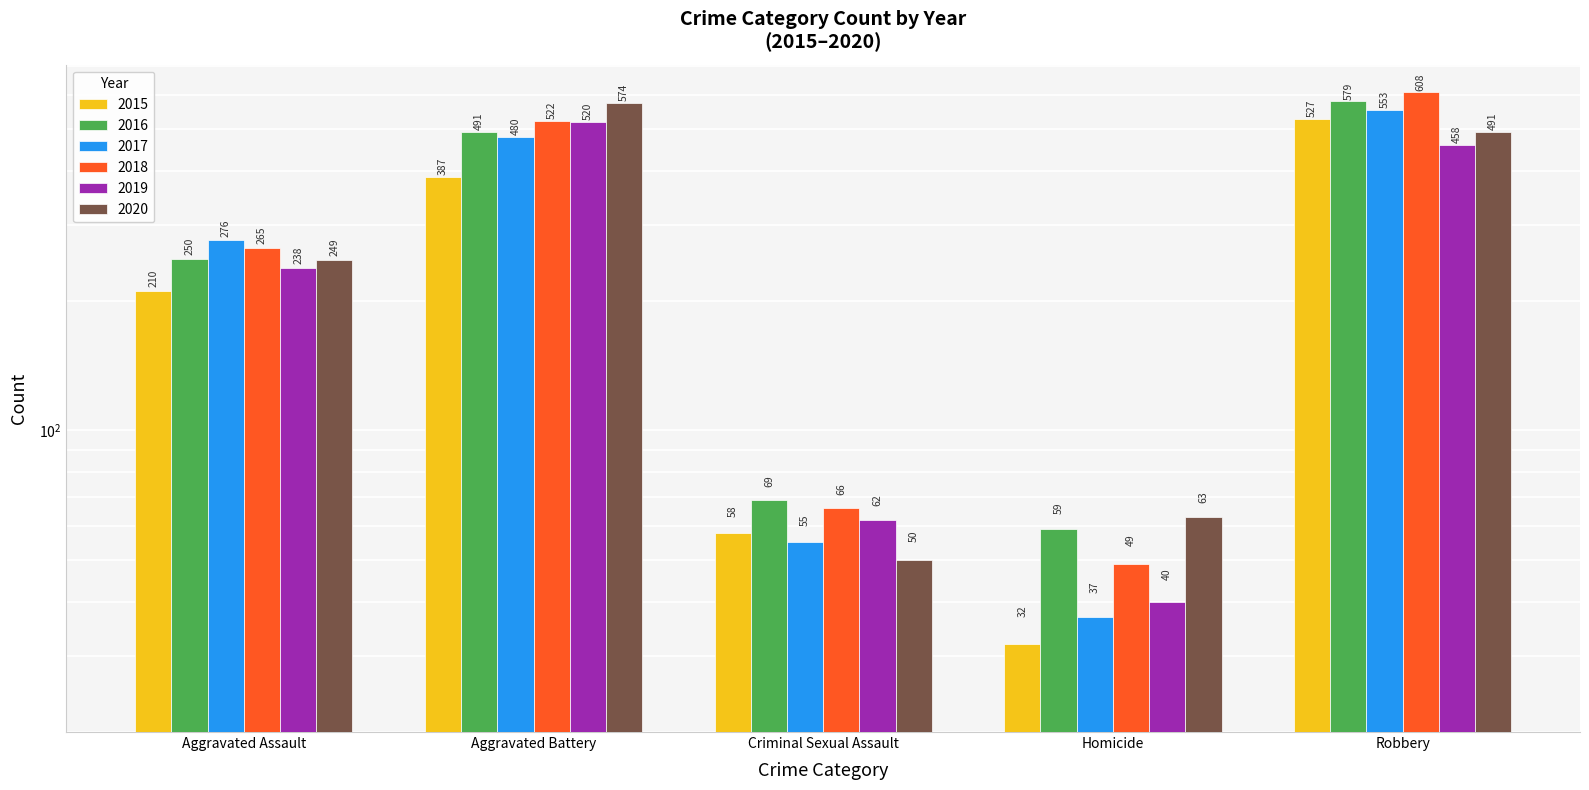

At which label does 2020 reach its minimum?

Criminal Sexual Assault